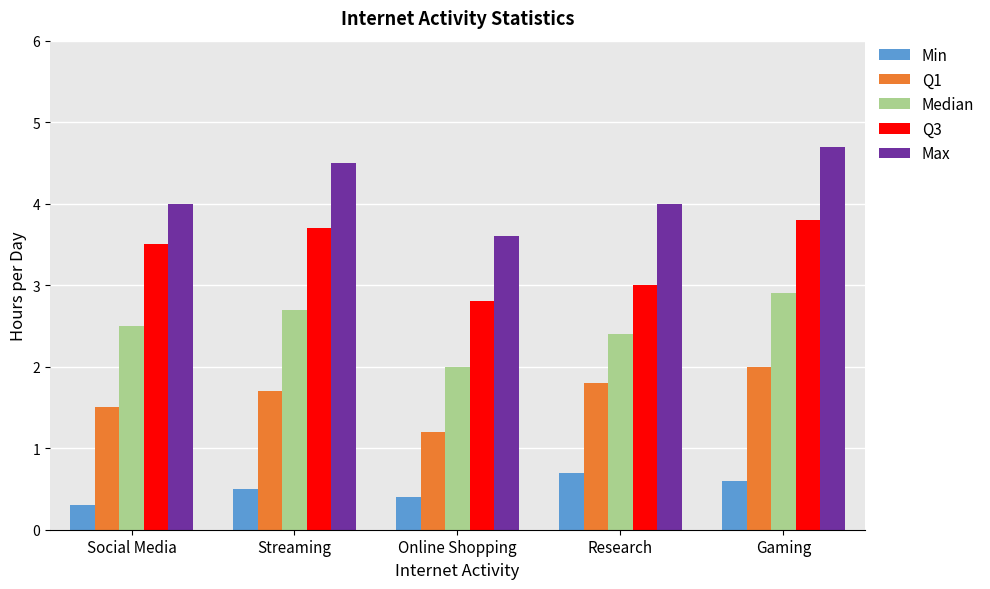

What is the difference between the second highest and second lowest values in the Q1 series?

0.3